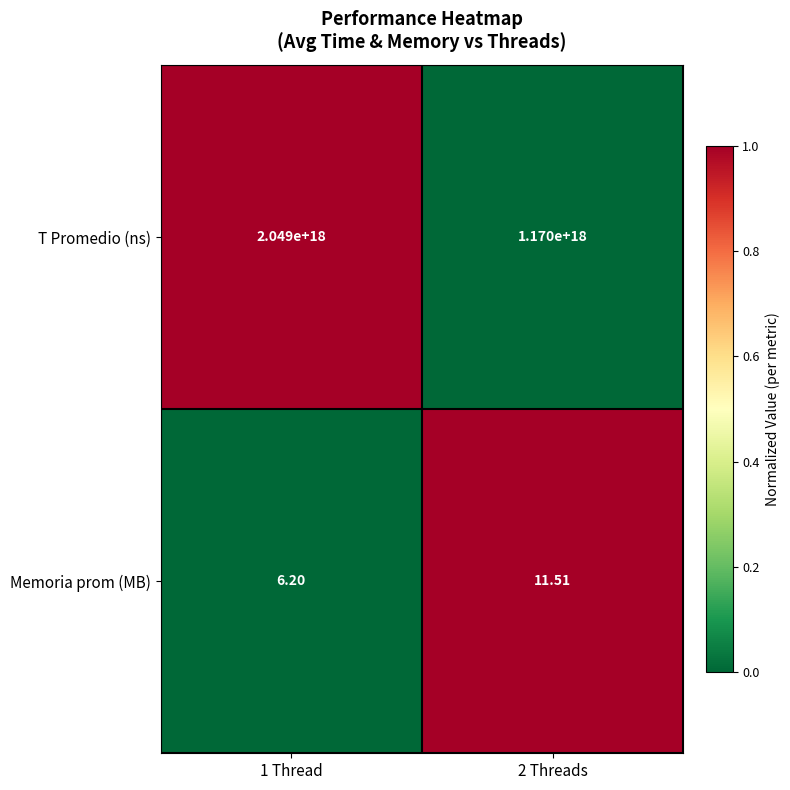

Rank the series by their maximum value, from lowest to highest.

Memoria prom (MB), T Promedio (ns)